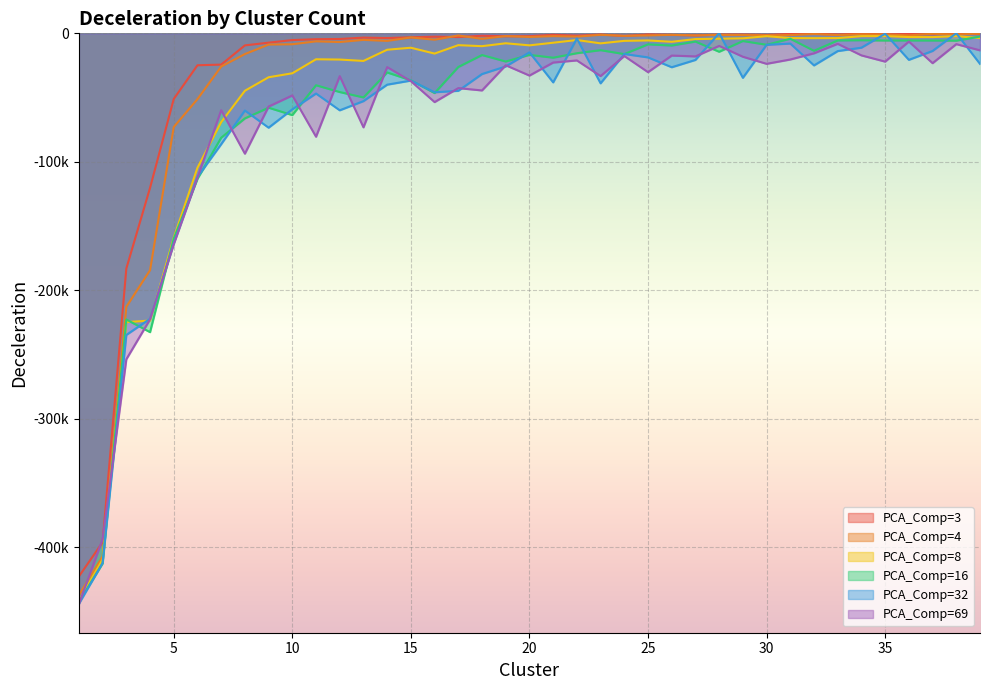

What is the difference between the PCA_Comp=3 values at 39 and 2?

395468.8